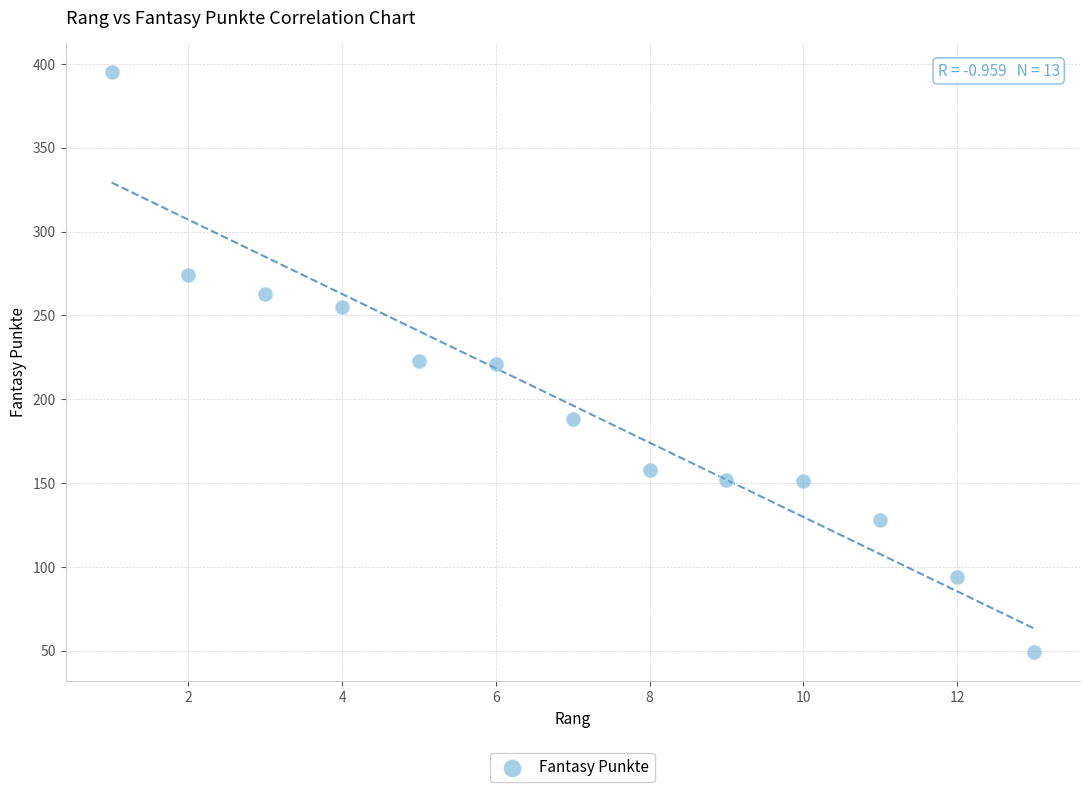

What is the range of X values (max minus min)?

12